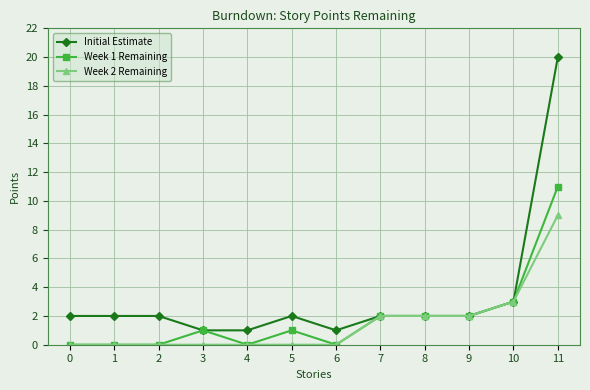

Count the number of categories in the chart.

12